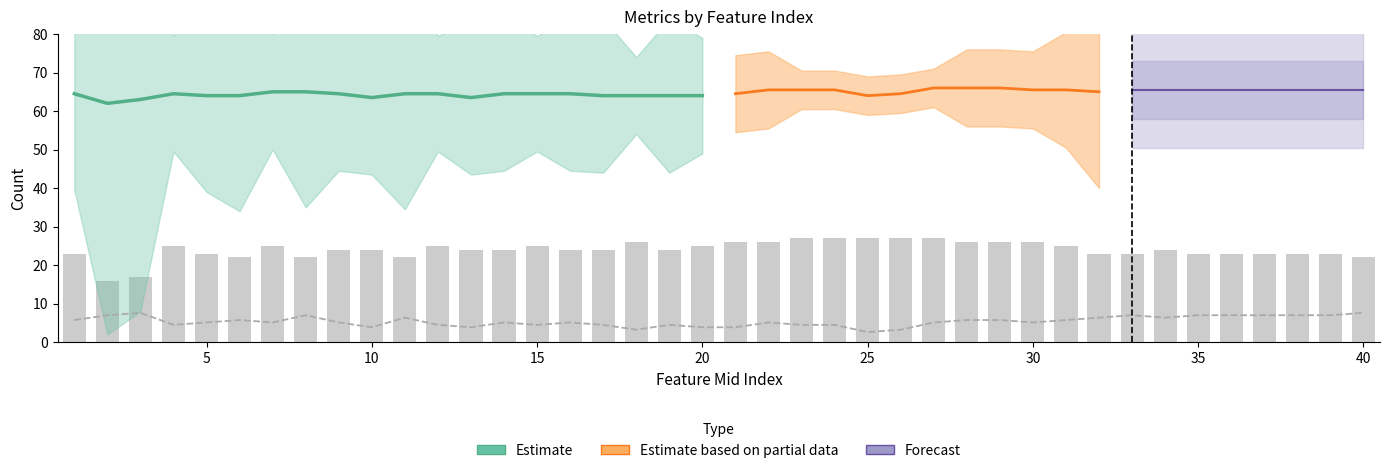

What is the value of the tp bar at the 6th from the left?

6.0